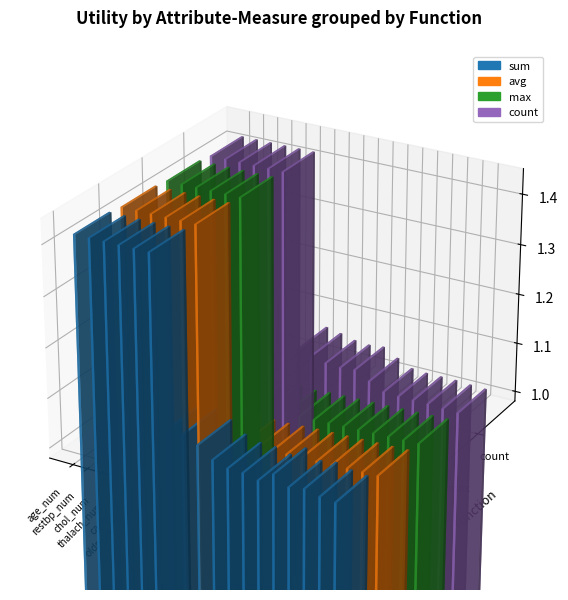

What is the average value of the count series?

1.2